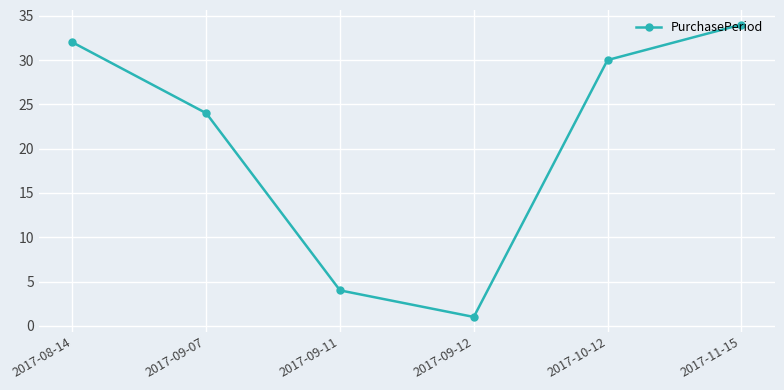

List the labels in order of value, largest first.

2017-11-15, 2017-08-14, 2017-10-12, 2017-09-07, 2017-09-11, 2017-09-12